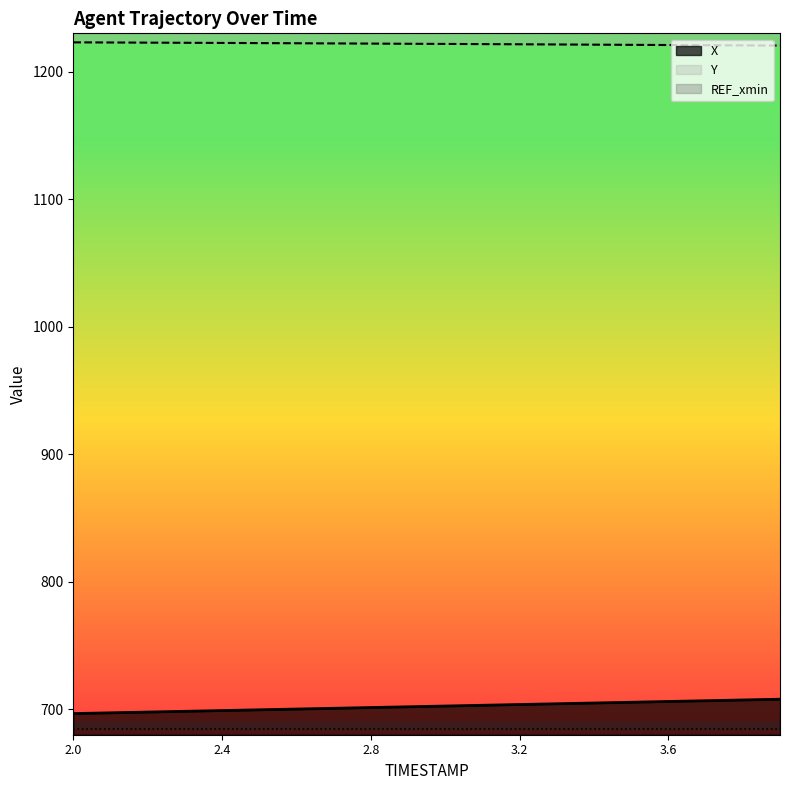

What is the difference between the maximum and second lowest values in the Y series?

2.4